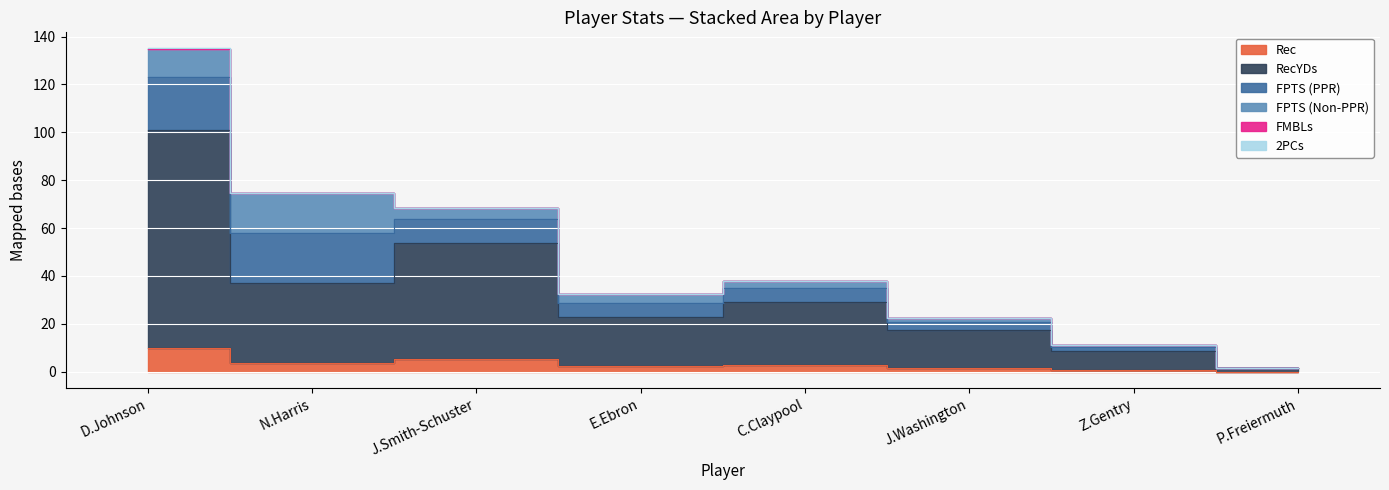

What is the average value of the FPTS (PPR) series?

8.6